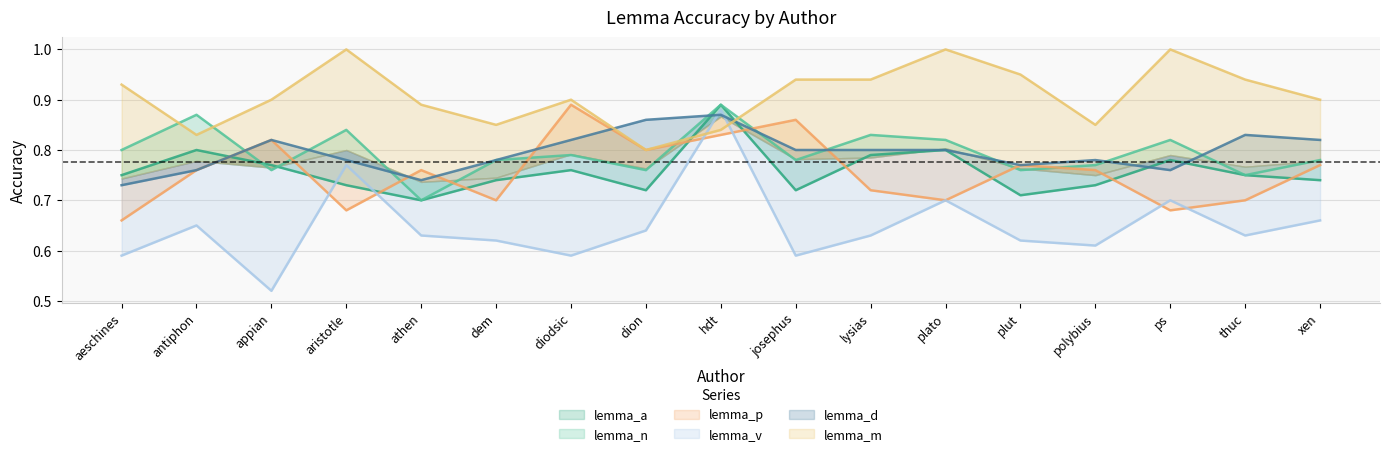

What is the spread (max minus min) of values at polybius?

0.2